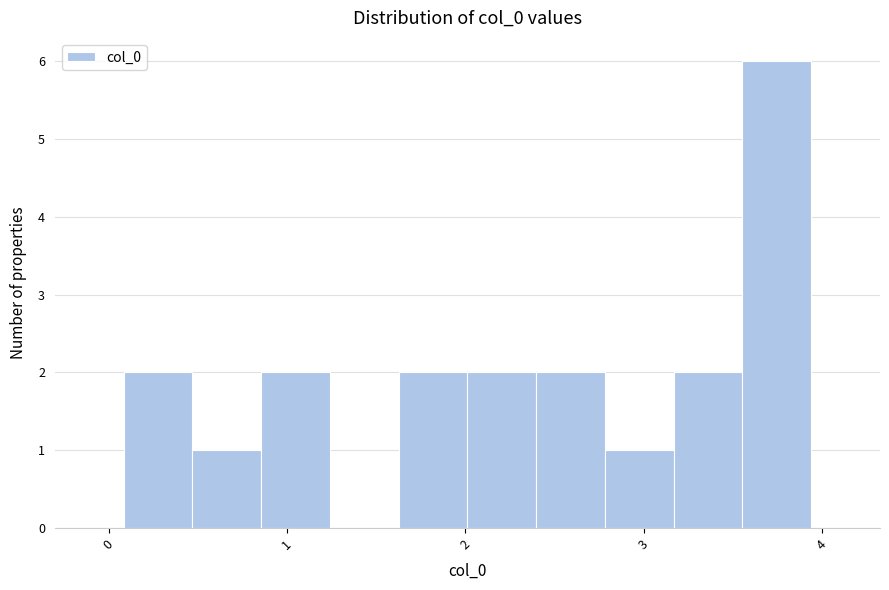

Read against the x-axis, roughly where is the centre of the tallest bar?

3.7